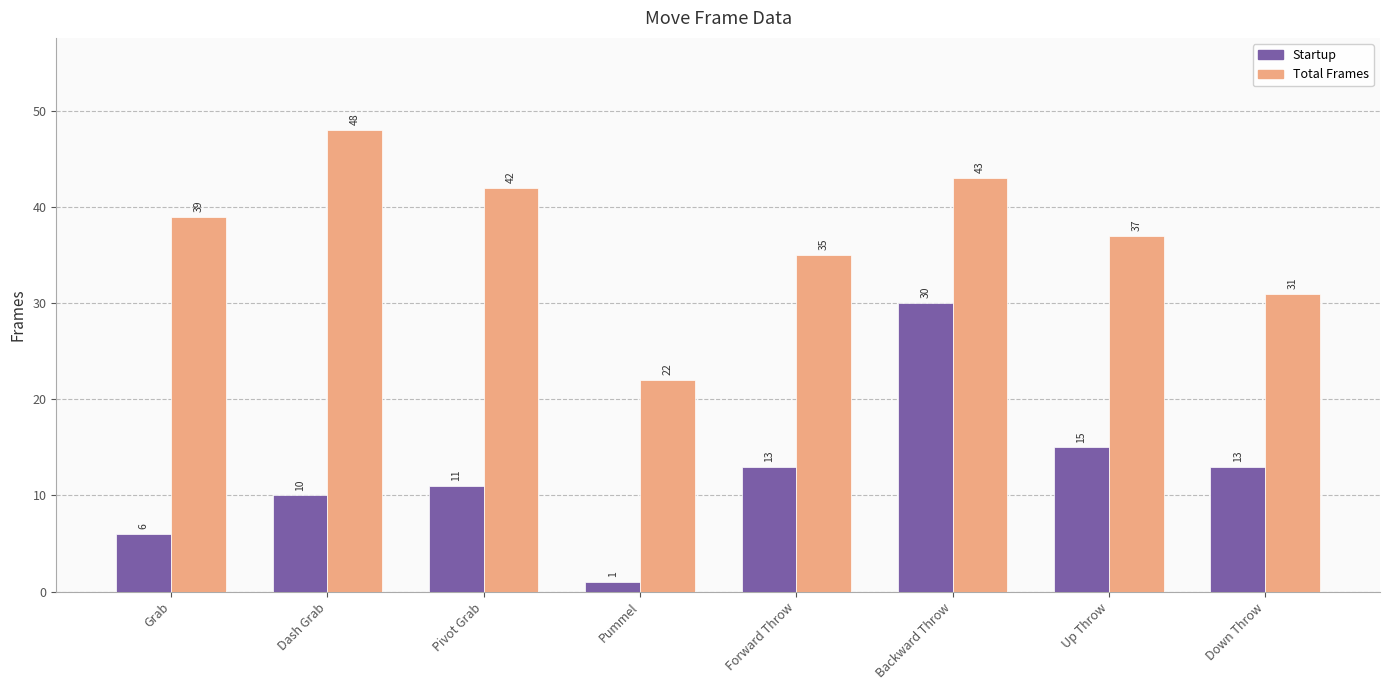

What is the maximum value shown in the chart?

48